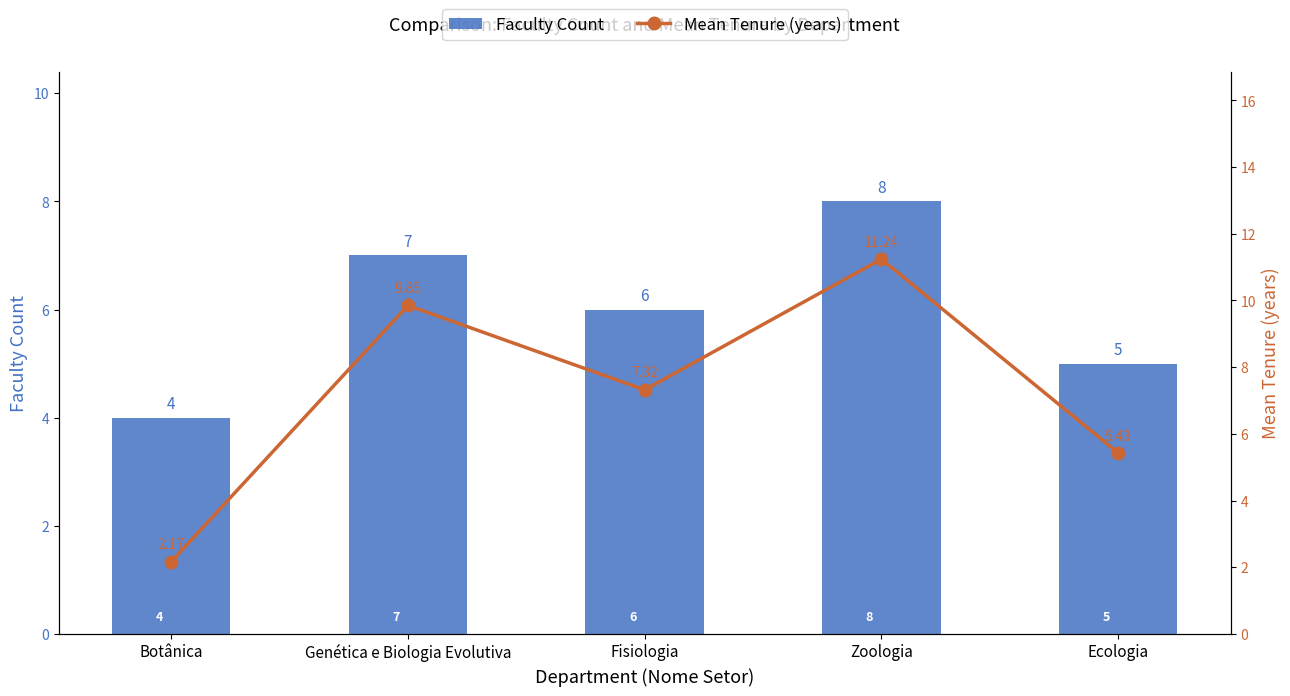

What is the label of the 3rd bar from the left?

Fisiologia